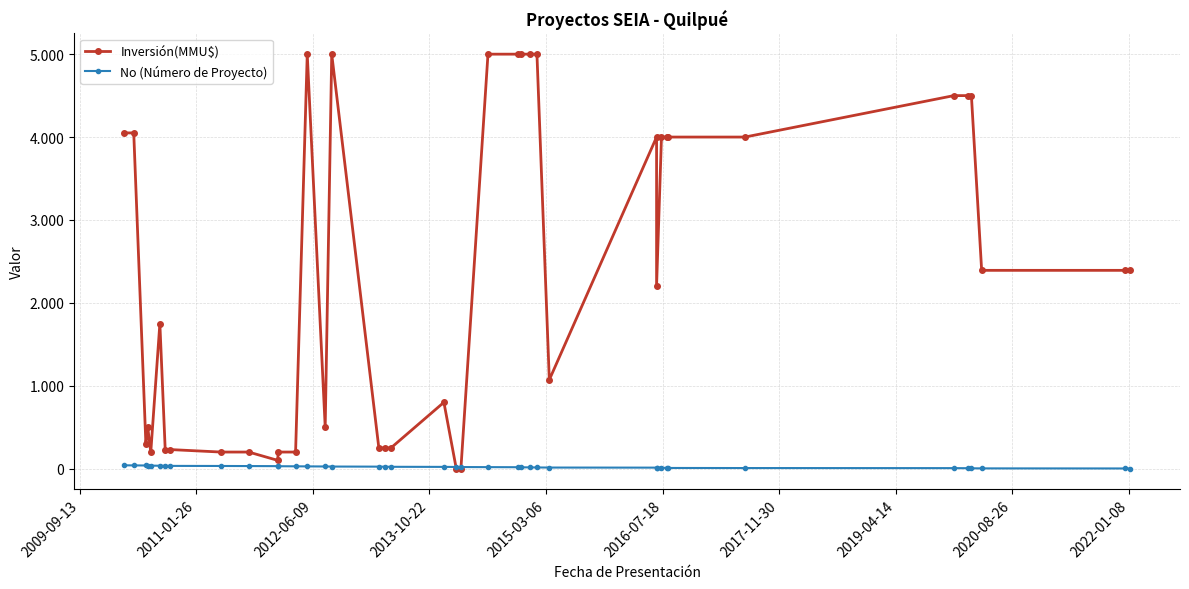

List the series in order of their overall mean, lowest first.

No (Número de Proyecto), Inversión(MMU$)